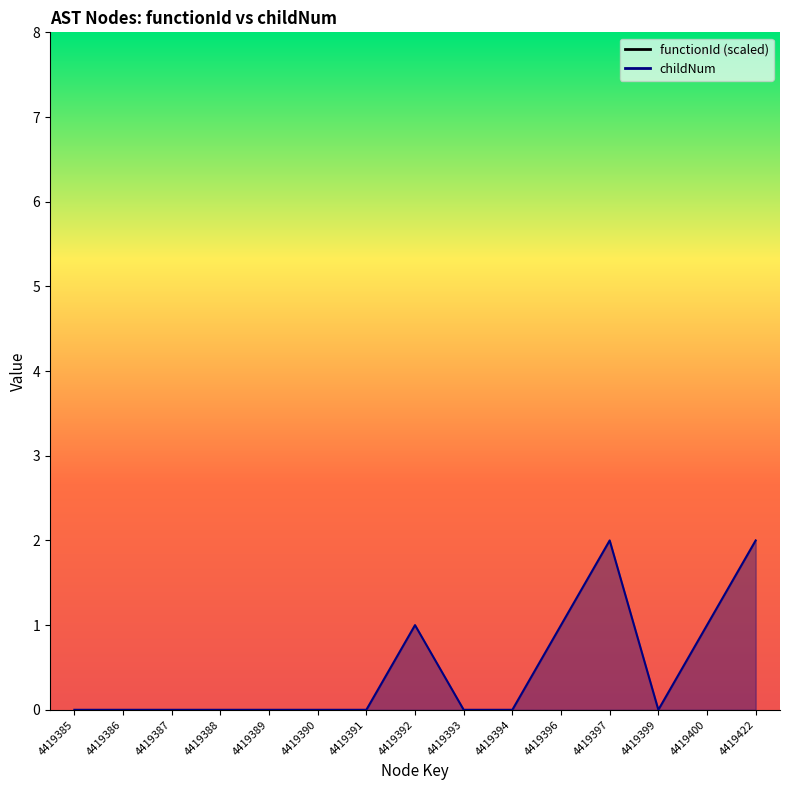

How many points are lower than both their immediate neighbors (excluding endpoints)?

1